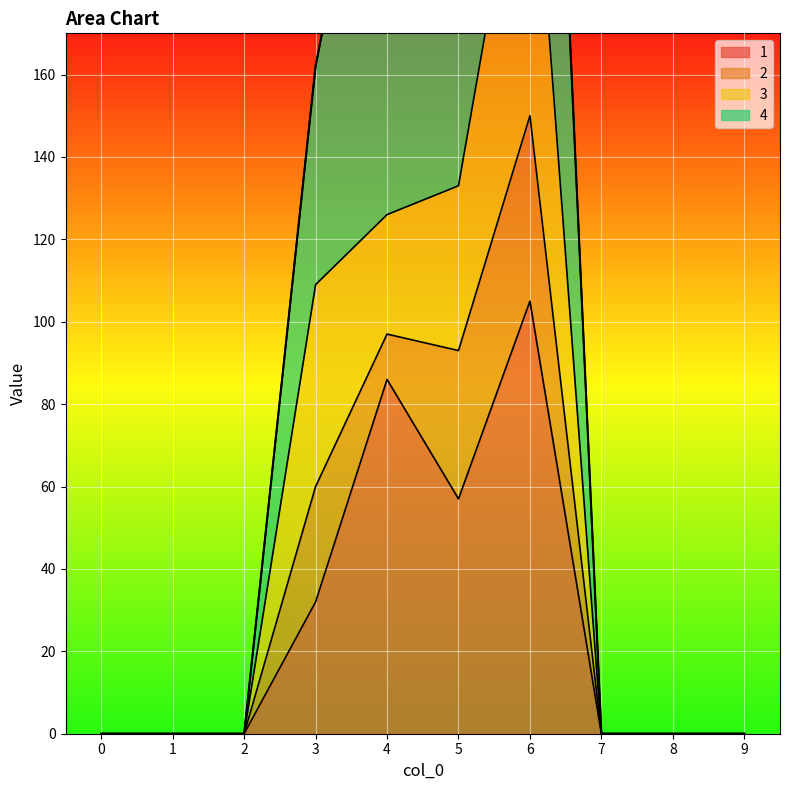

How many categories are shown in the chart?

10